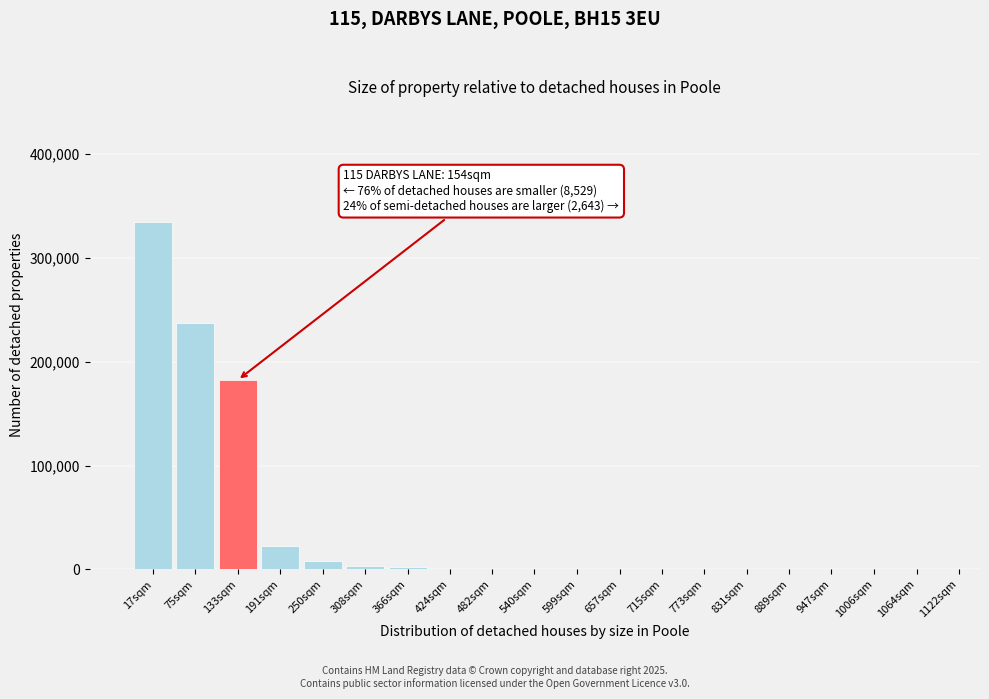

Where is the data nearest to the value 167449?

133sqm